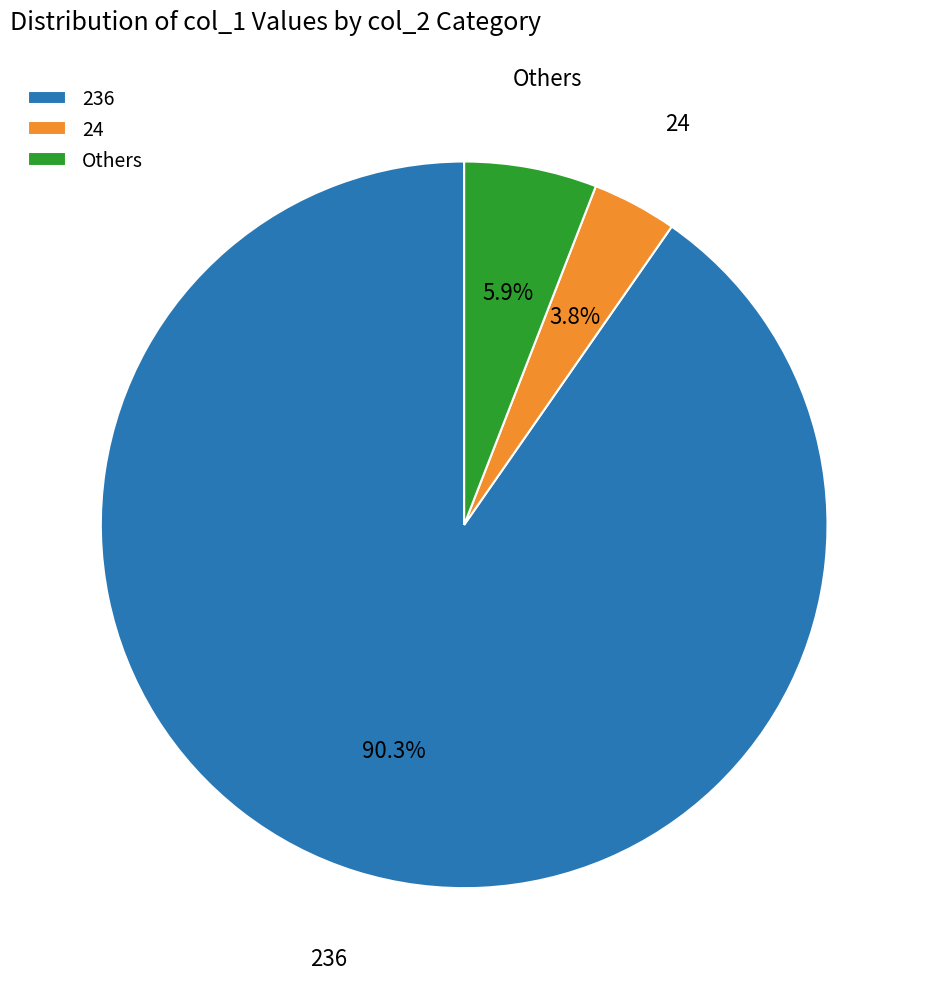

Which category has the biggest portion of the pie?

236